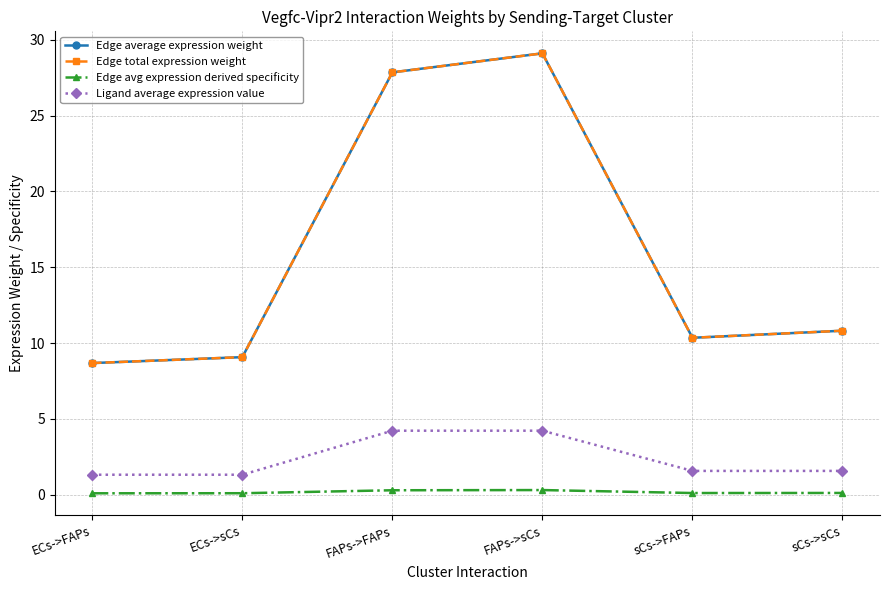

What is the label of the 6th point from the right?

ECs->FAPs